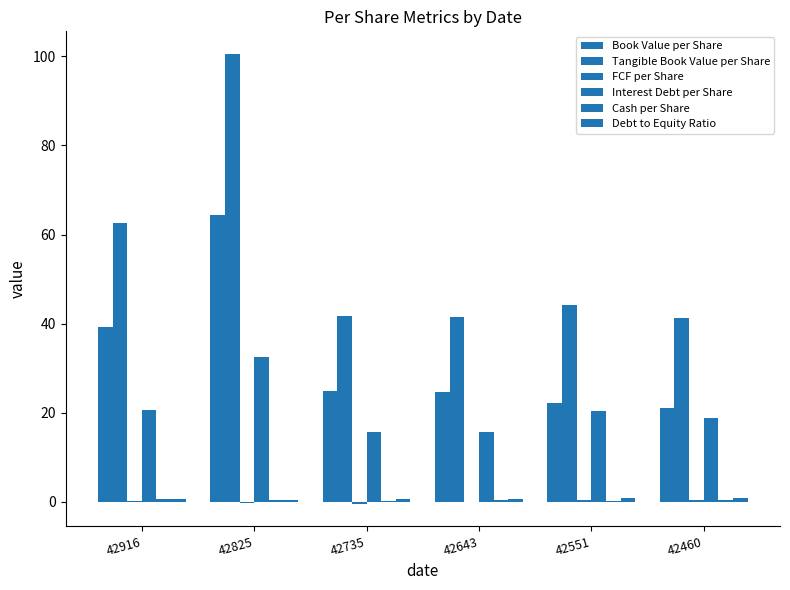

True or false: Book Value per Share has a value of 29.1 at 42460.

False